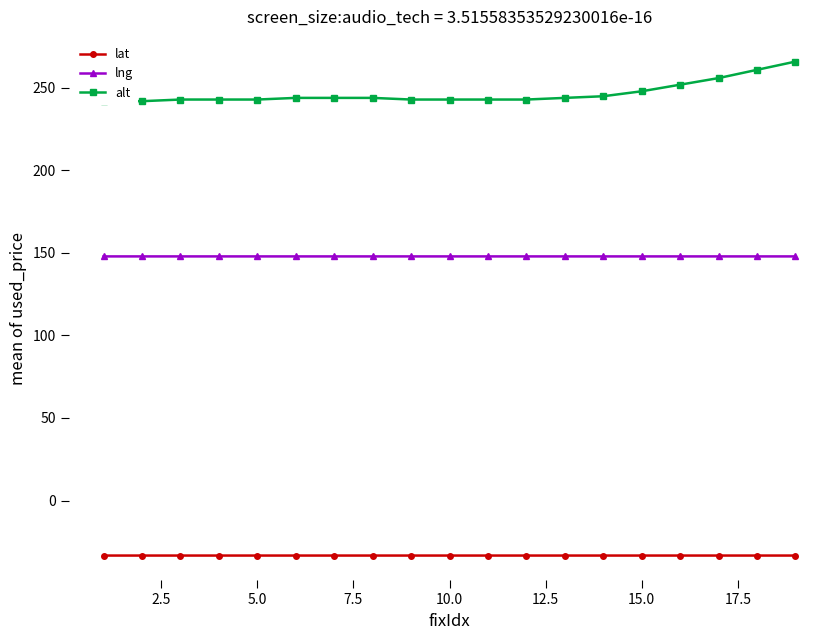

The value of lat at 15.0 is -33.4. True or false?

True